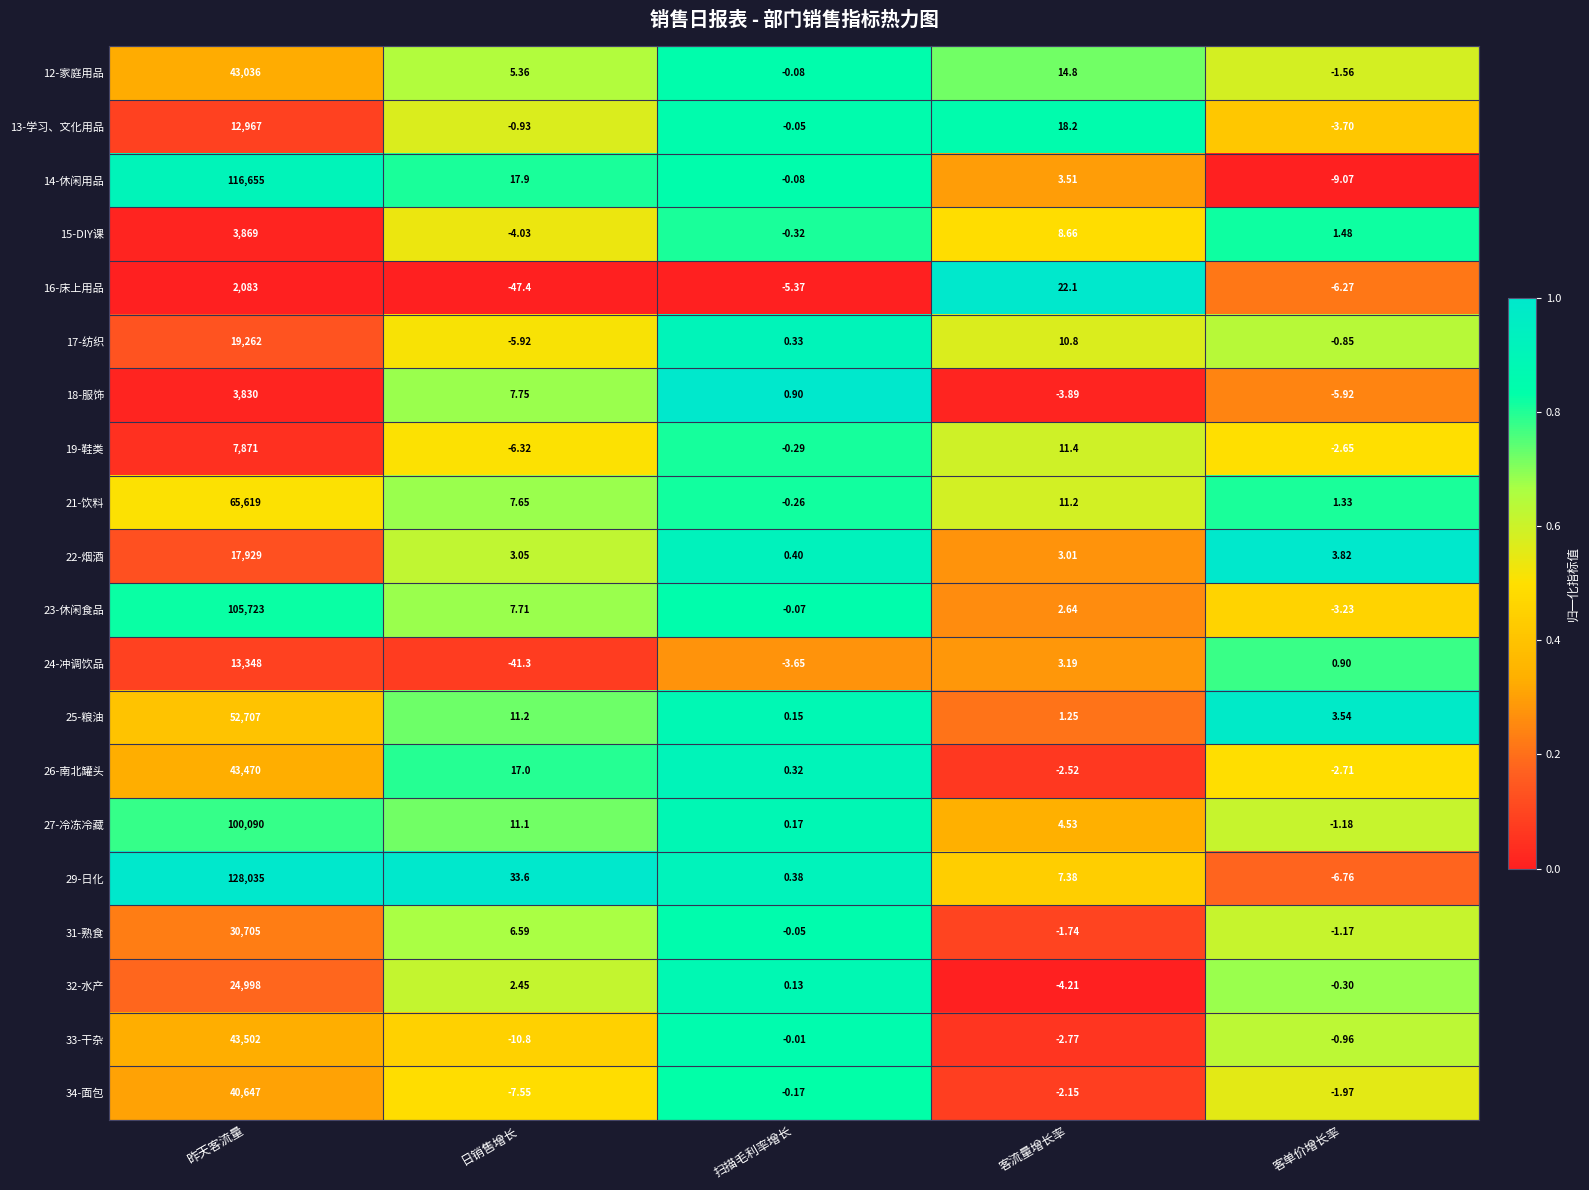

Which series has the widest spread of values?

29-日化